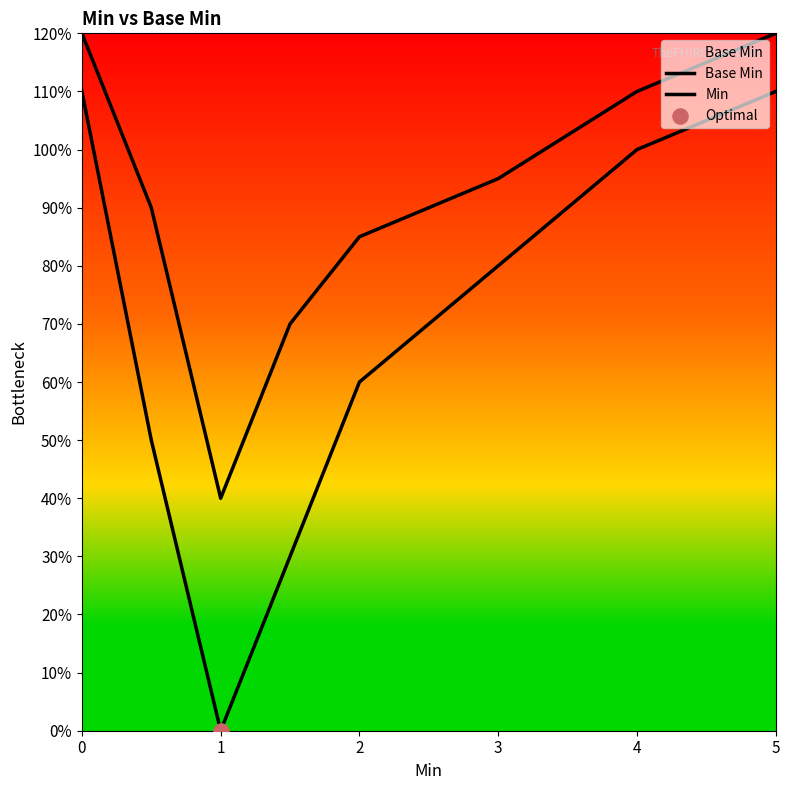

Is this an area chart (filled region under the line)?

Yes